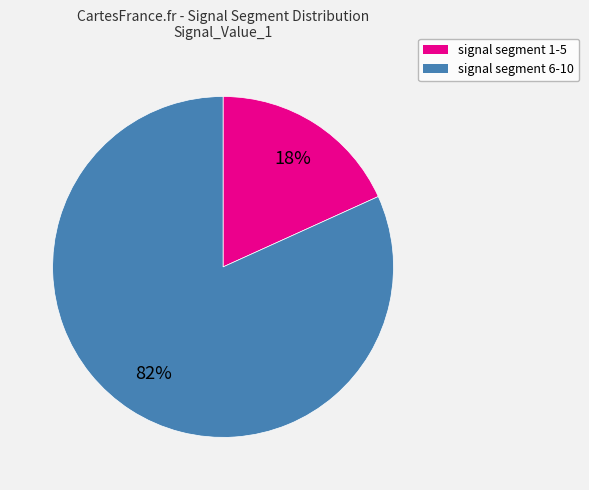

To the nearest percent, what is the difference between the largest and smallest slice percentages?

64%